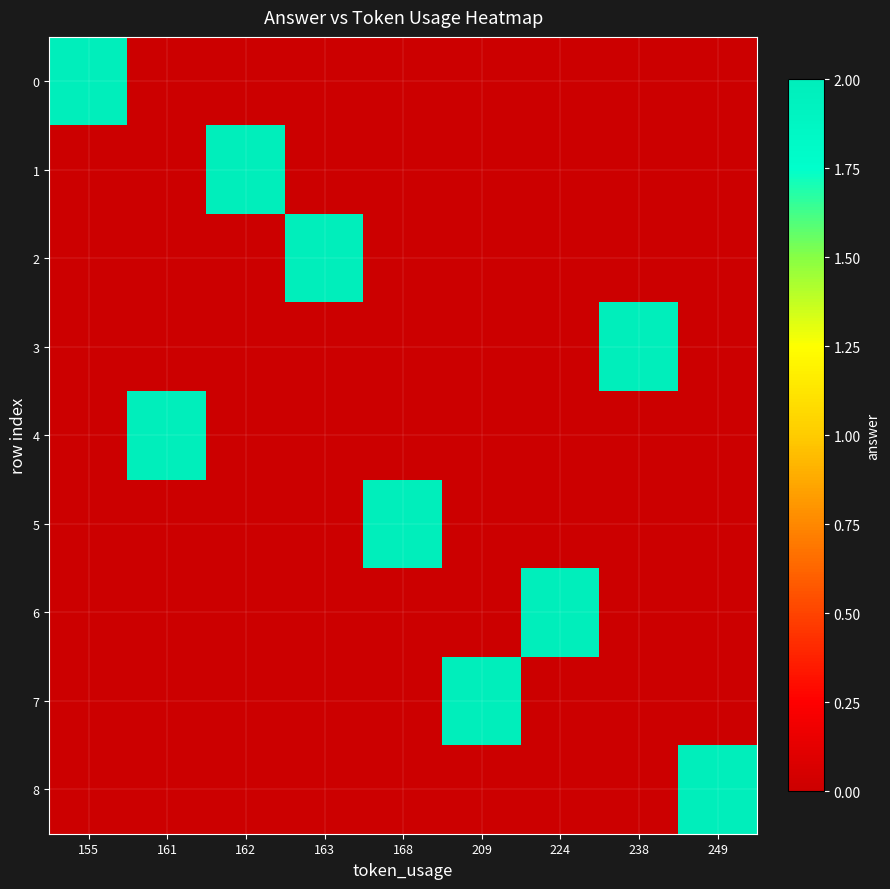

List the series in order of their peak value, highest first.

0, 1, 2, 3, 4, 5, 6, 7, 8